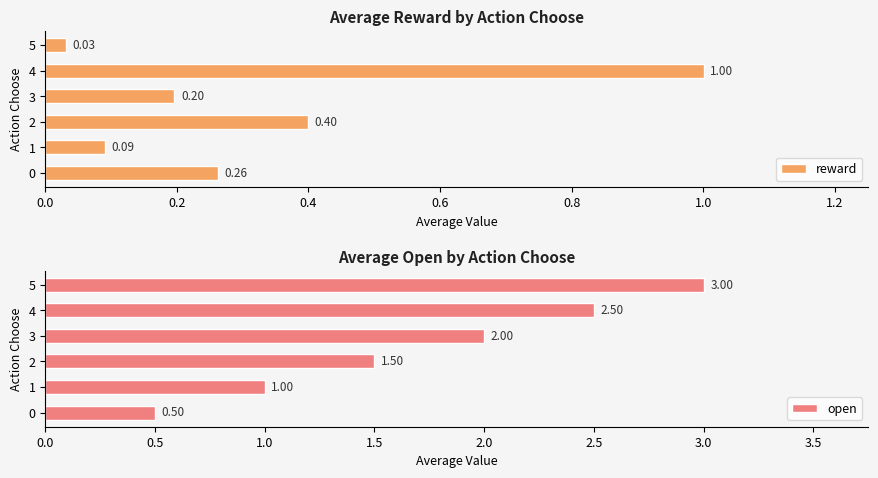

Reading right to left, extract all data points from this chart.

reward: 0.0	1.0	0.2	0.4	0.1	0.3
open: 3.0	2.5	2.0	1.5	1.0	0.5